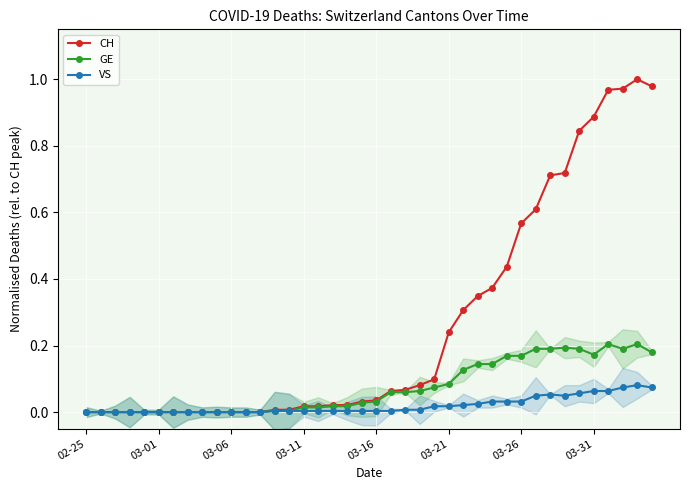

The value of GE at 03-31 is 0.3. True or false?

False